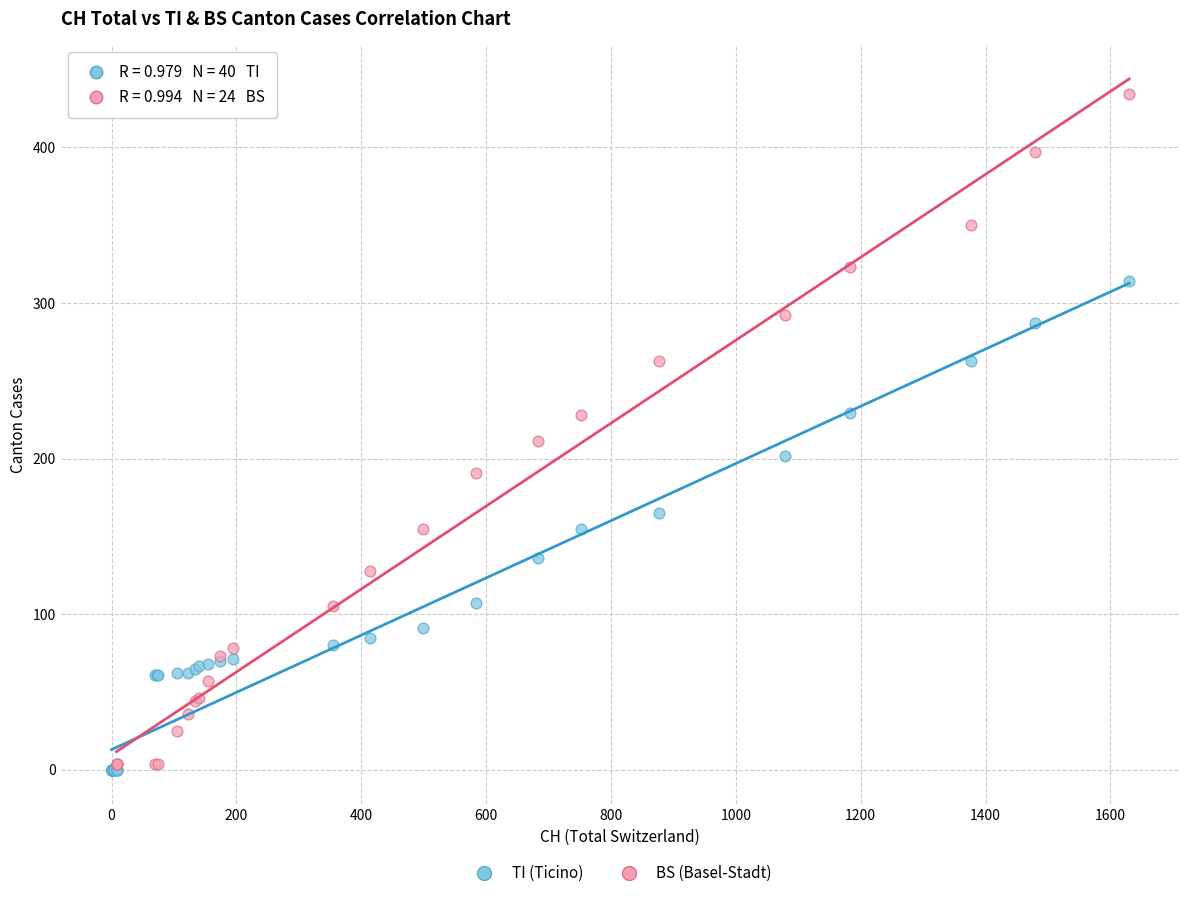

Which series has the largest Y range (max minus min)?

BS (Basel-Stadt)